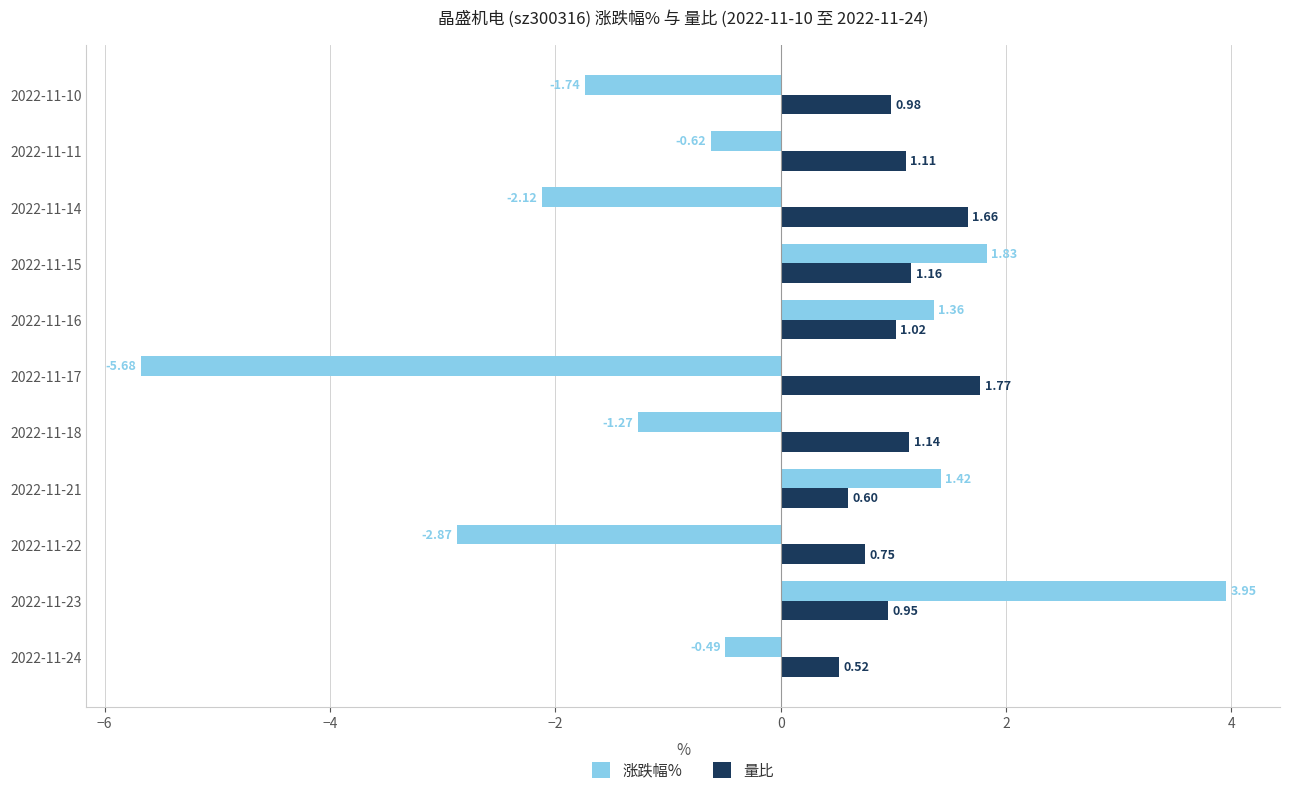

Rank the categories by 量比 value from lowest to highest.

2022-11-24, 2022-11-21, 2022-11-22, 2022-11-23, 2022-11-10, 2022-11-16, 2022-11-11, 2022-11-18, 2022-11-15, 2022-11-14, 2022-11-17